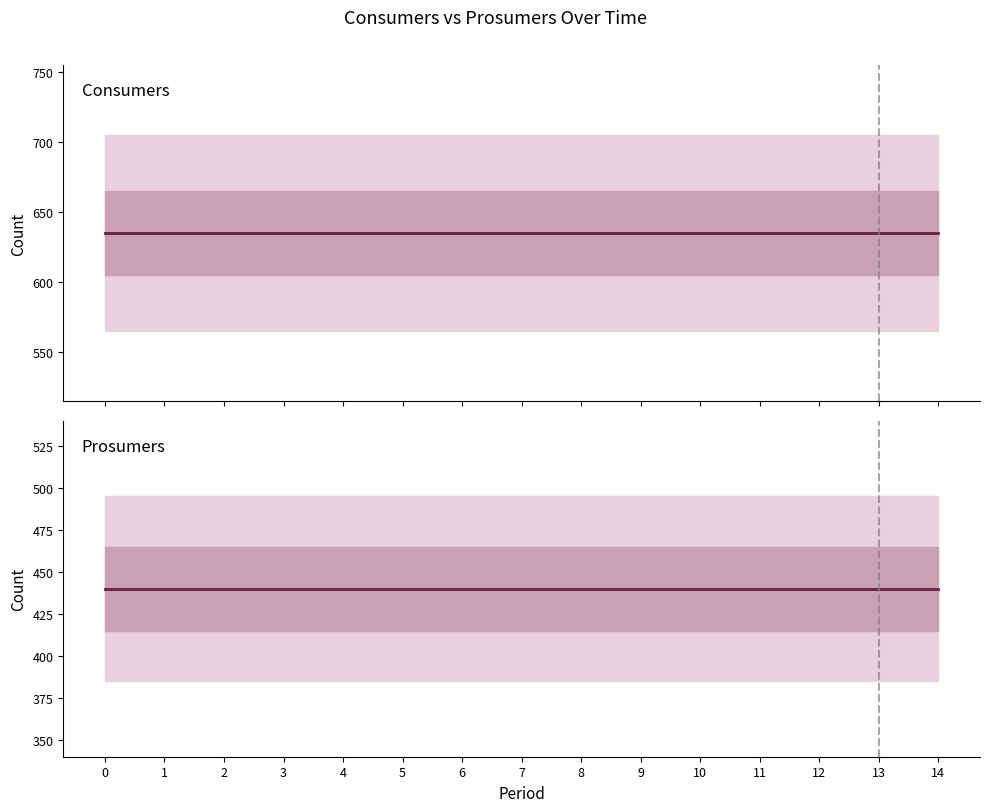

Is it true that Consumers equals 957 at 3?

False